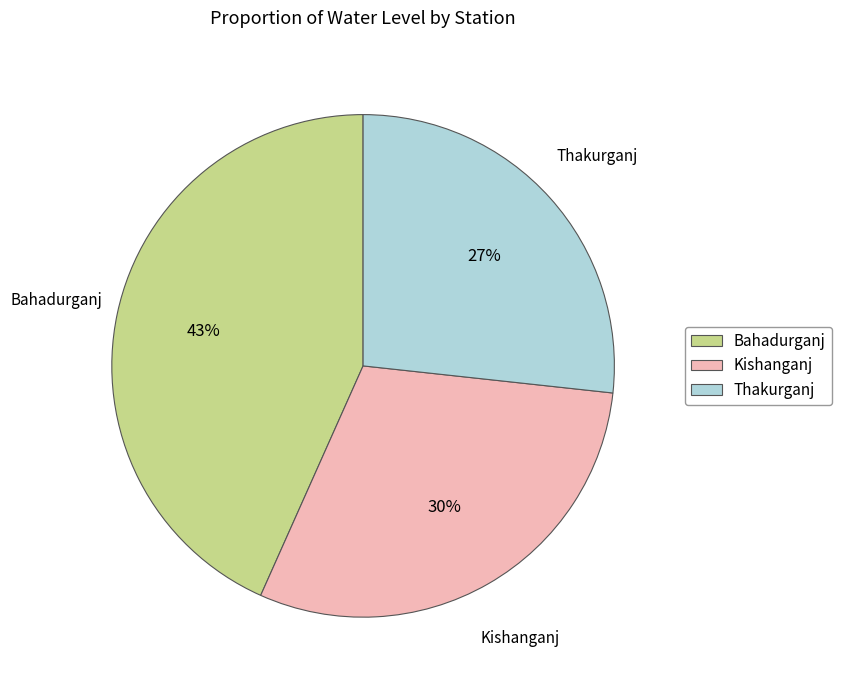

What is the ratio of the value at Kishanganj to the value at Bahadurganj?

0.7